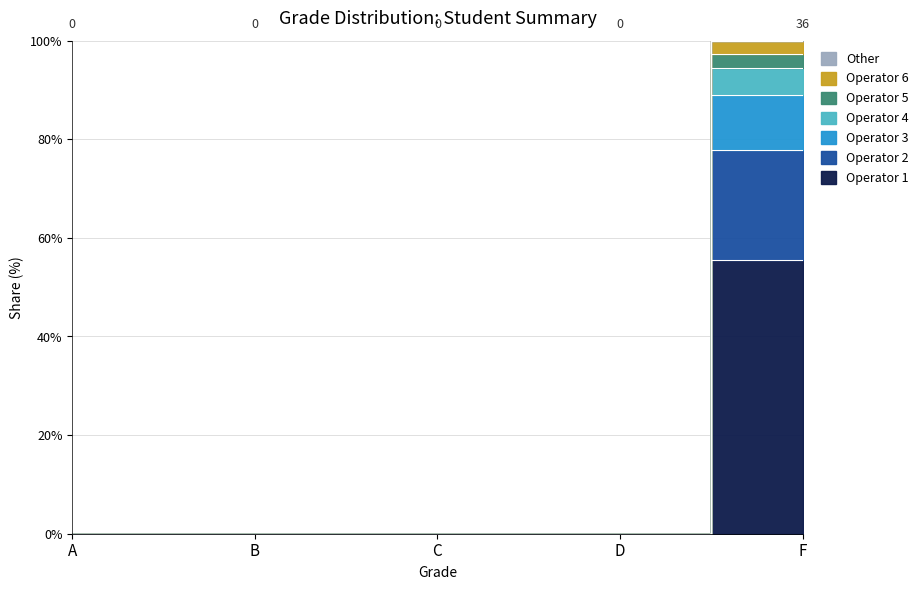

At which label is Operator 2 closest to 47?

A